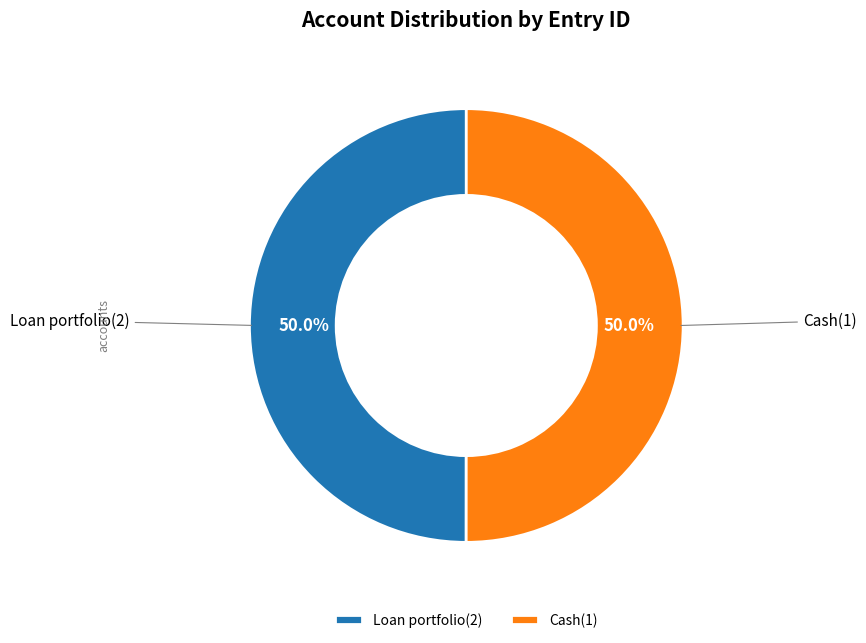

What is the ratio of the value at Loan portfolio(2) to the value at Cash(1)?

1.0